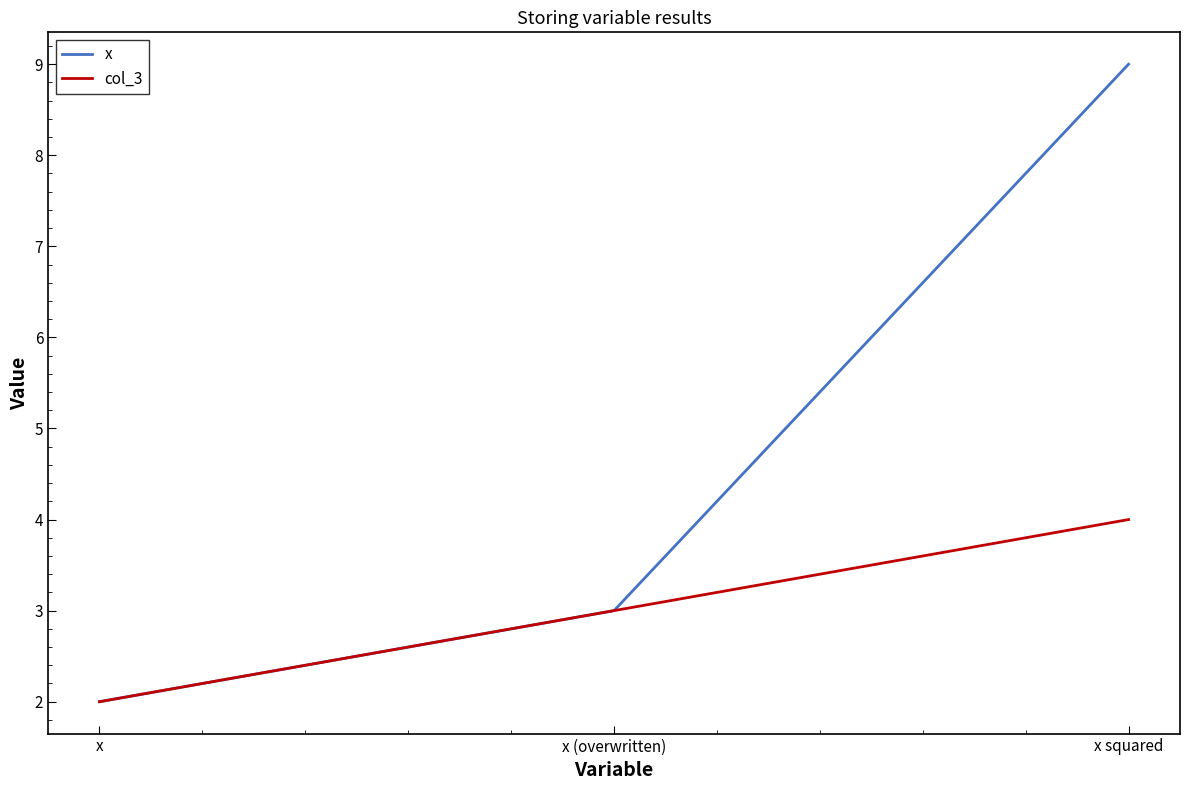

What position from the left is x (overwritten)?

2